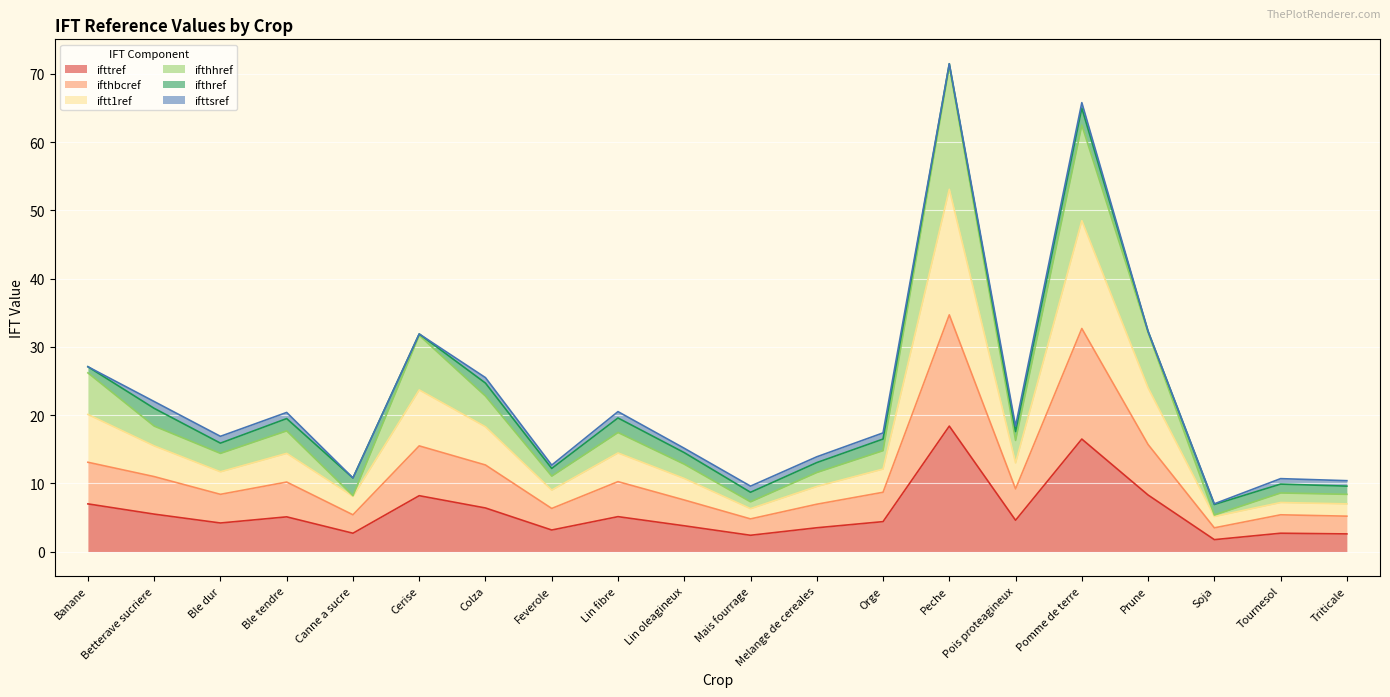

True or false: ifthhref and ifthbcref cross at least once.

False